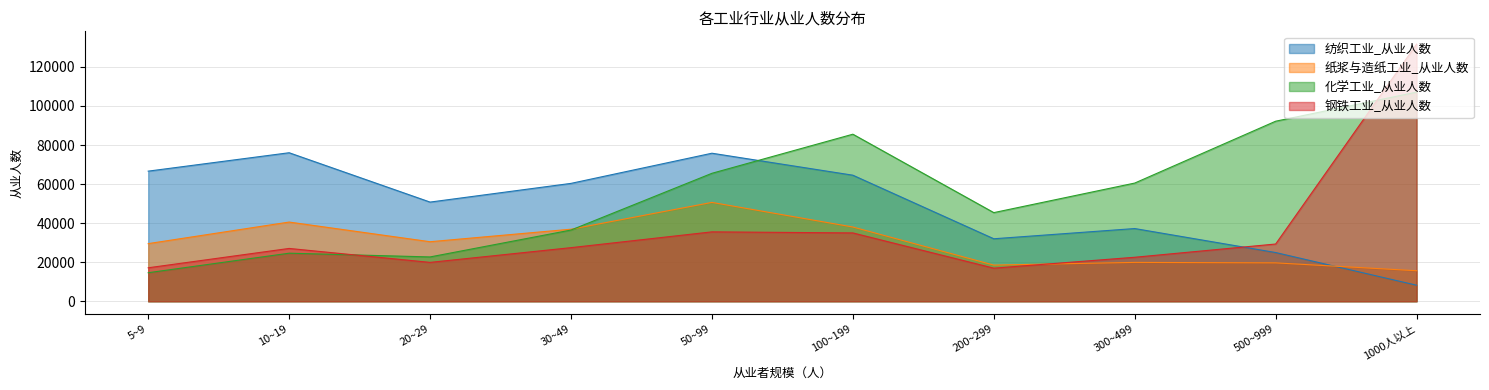

How many lines are shown in the chart?

4